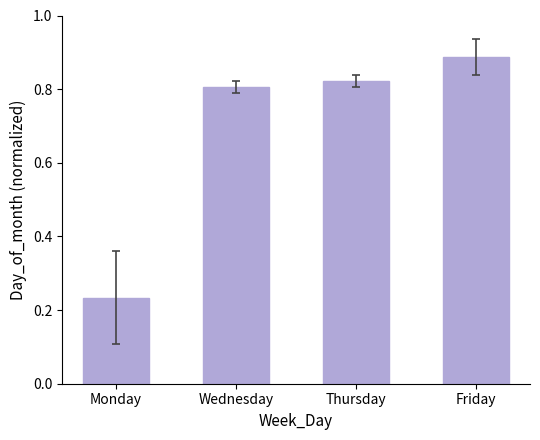

What is the label of the 4th bar from the left?

Friday